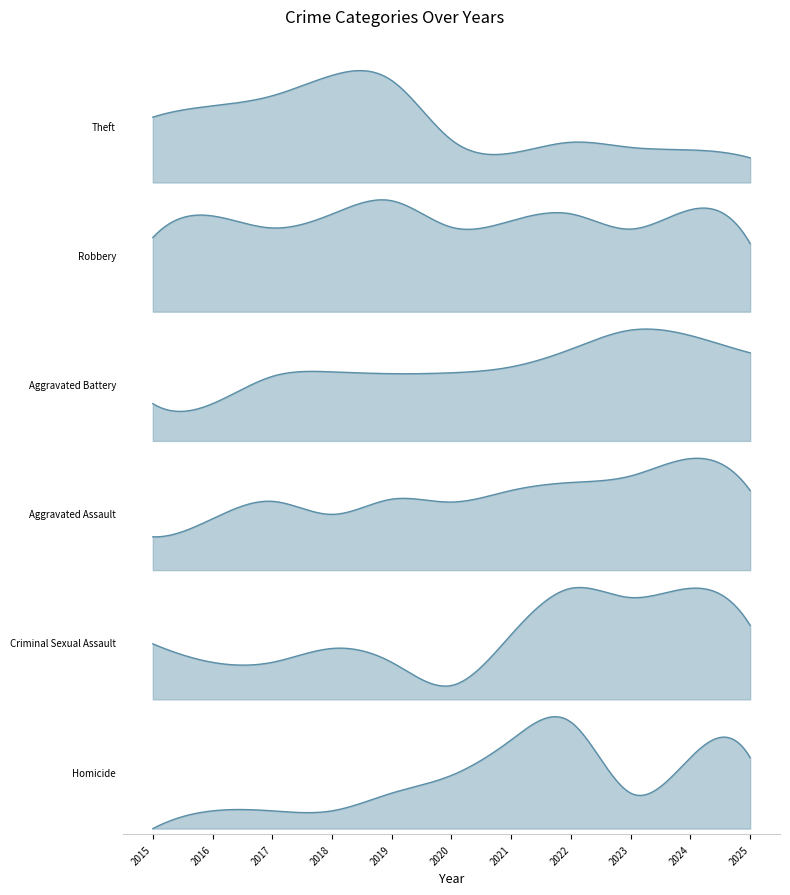

Which has a higher value, 2015 or 2017?

2017